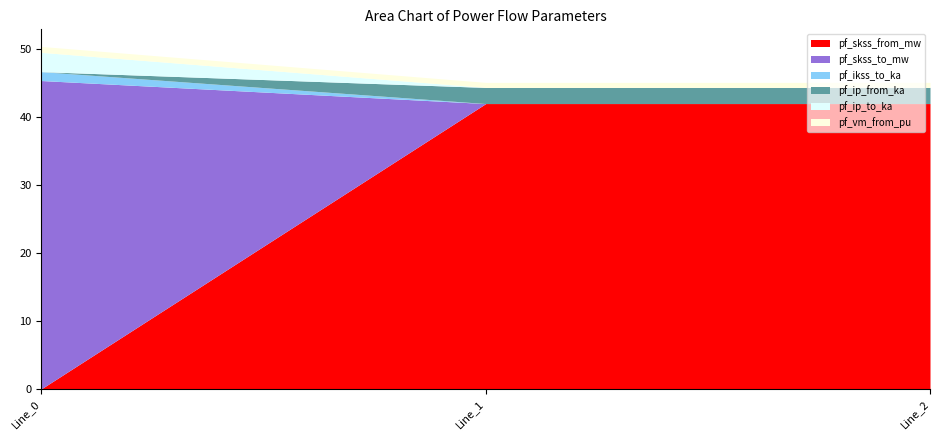

Which category has the lowest value across all series?

Line_0